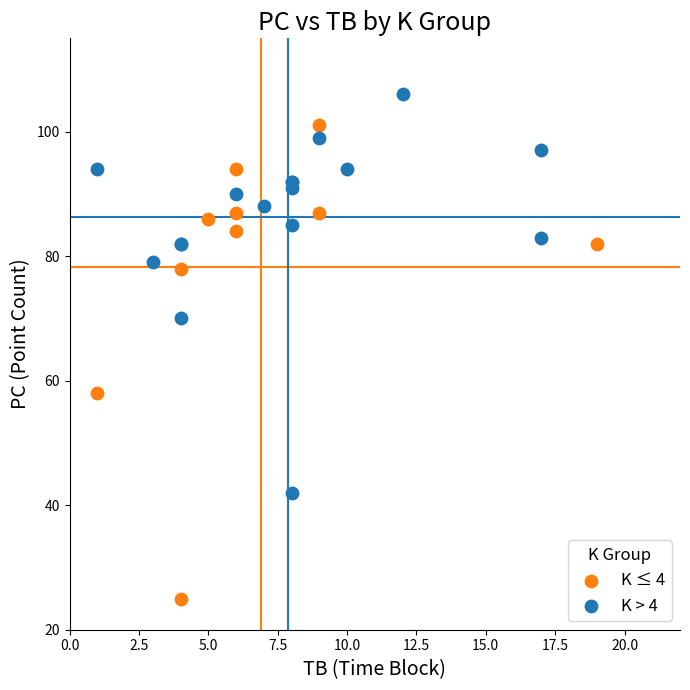

Which series contains the lowest Y value?

K ≤ 4